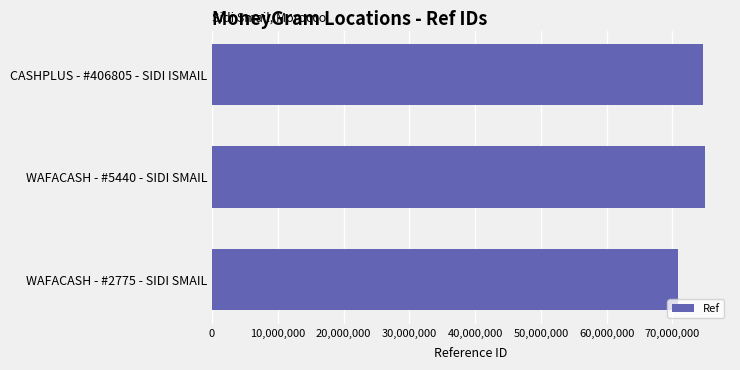

What is the change in value from WAFACASH - #5440 - SIDI SMAIL to WAFACASH - #2775 - SIDI SMAIL?

-4208377